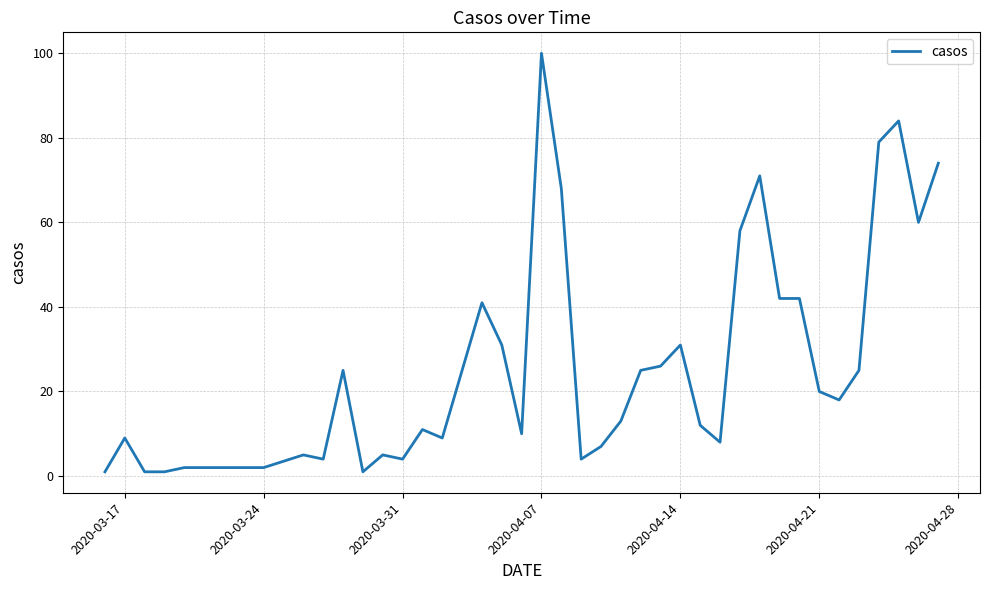

Does the chart display data point markers on the line(s)?

No